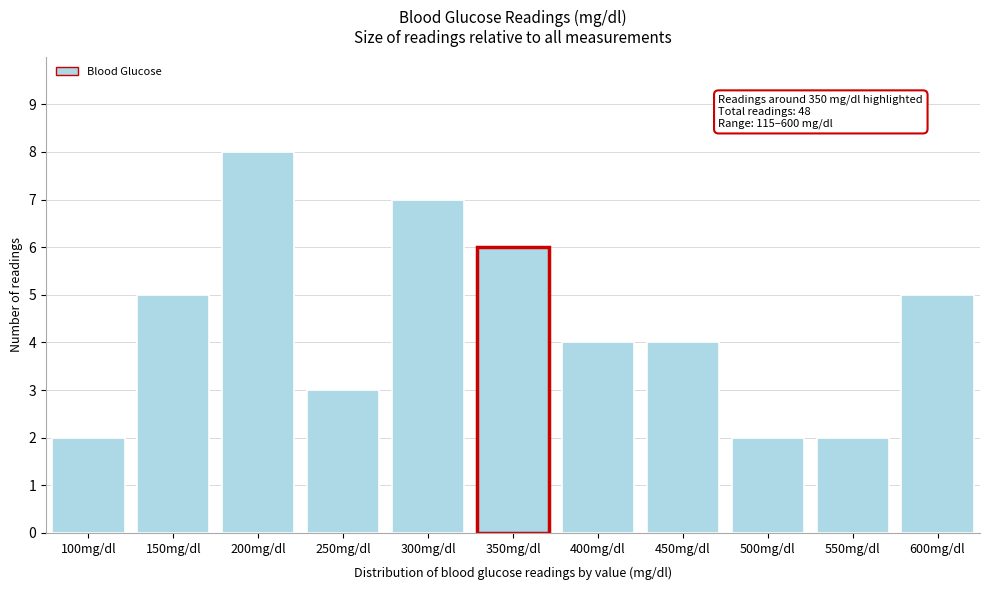

Reading left to right, what are all the values shown in this chart?

2	5	8	3	7	6	4	4	2	2	5